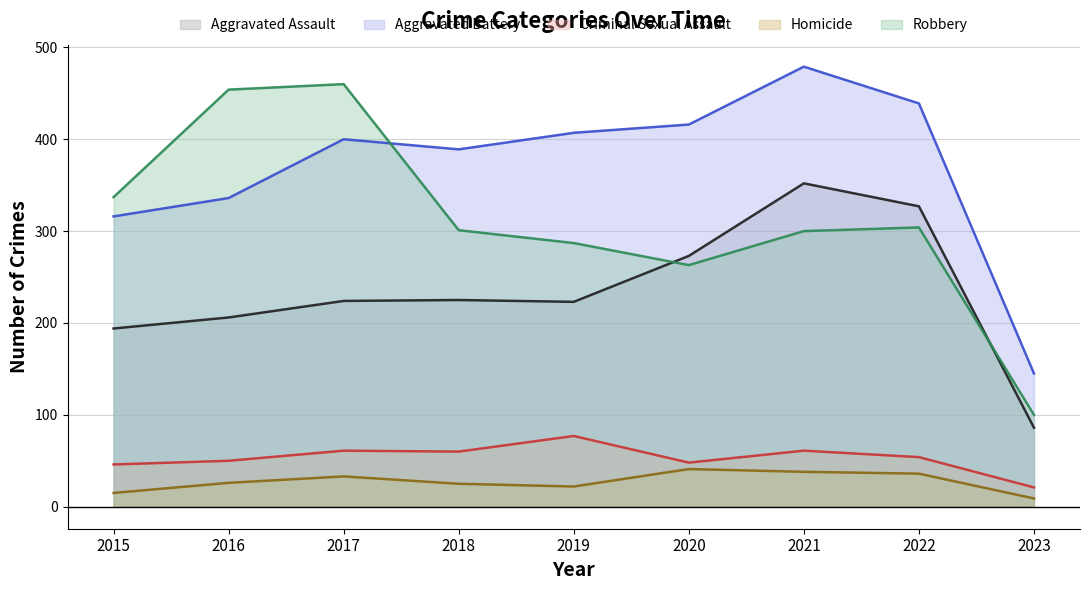

How many values in the Aggravated Assault series are below 224?

4